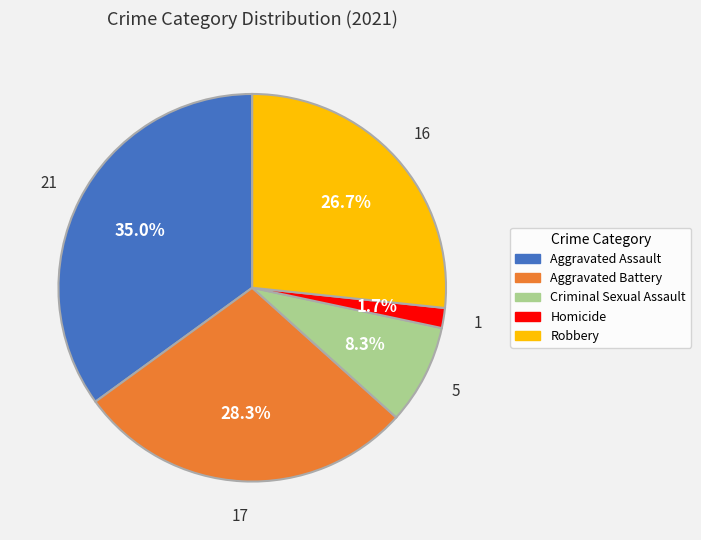

Does any single category account for the majority?

No